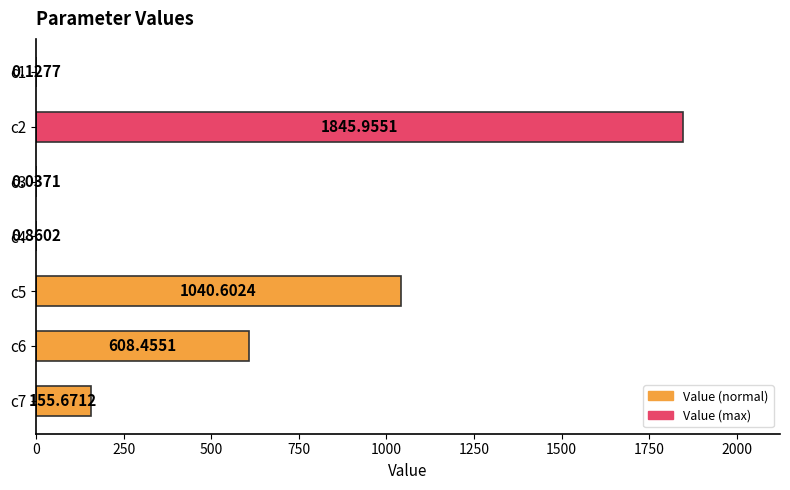

At which label is the value closest to 922?

c5